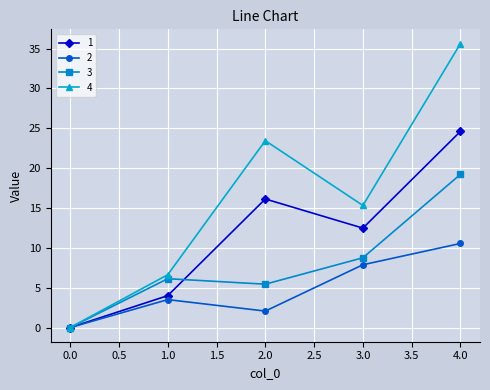

How many values in the 3 series are below 6?

2